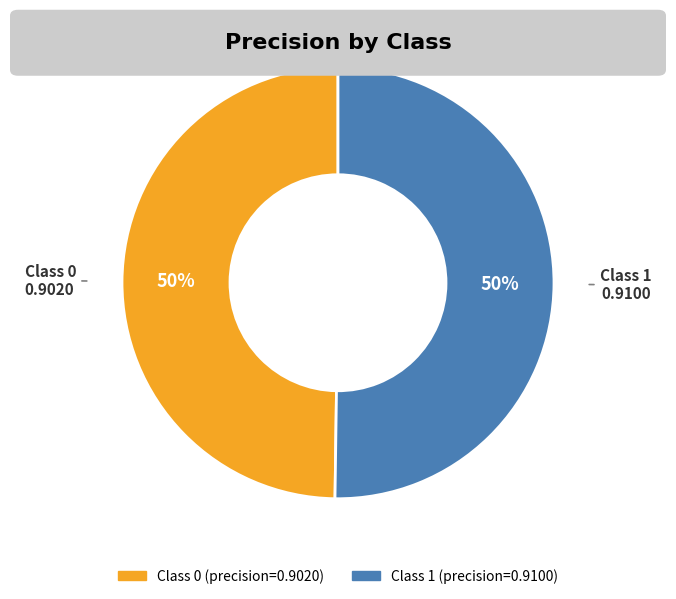

To the nearest percent, what is the average slice percentage?

50%